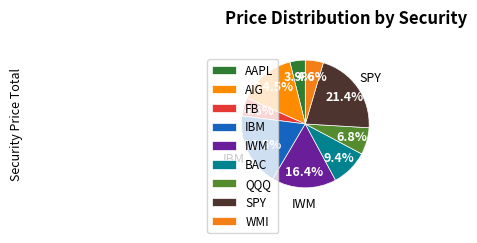

To the nearest percent, what is the combined percentage of WMI and FB?

9%